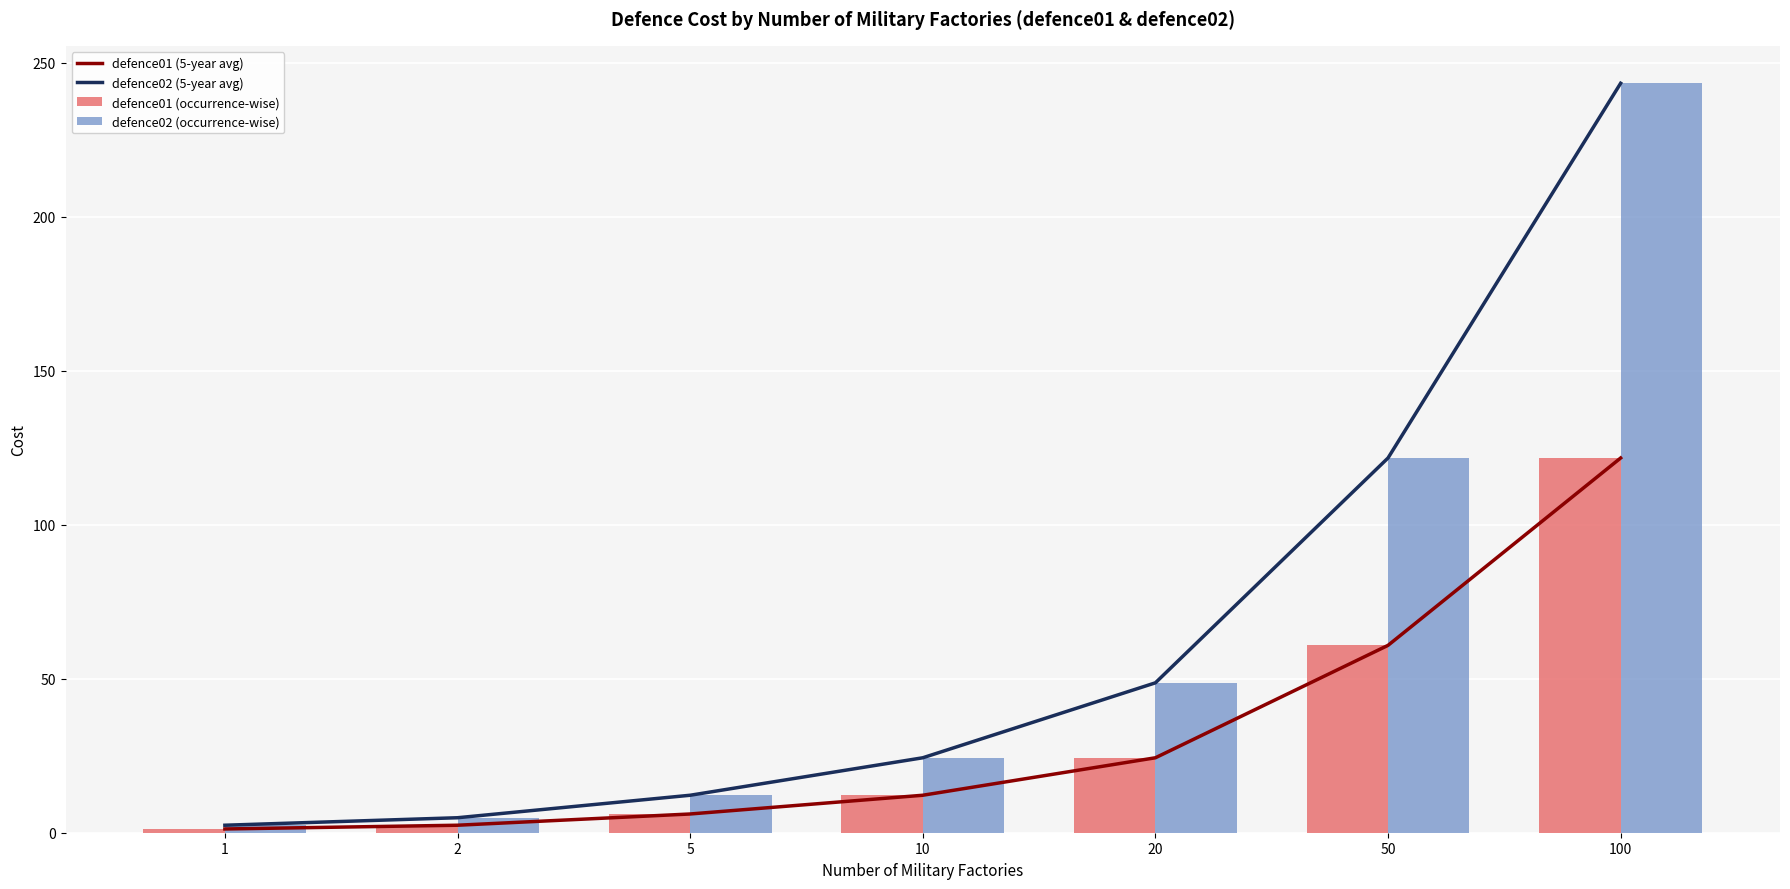

Is the value of defence02 (5-year avg) at 100 greater than the value of defence02 (occurrence-wise) at 10?

Yes